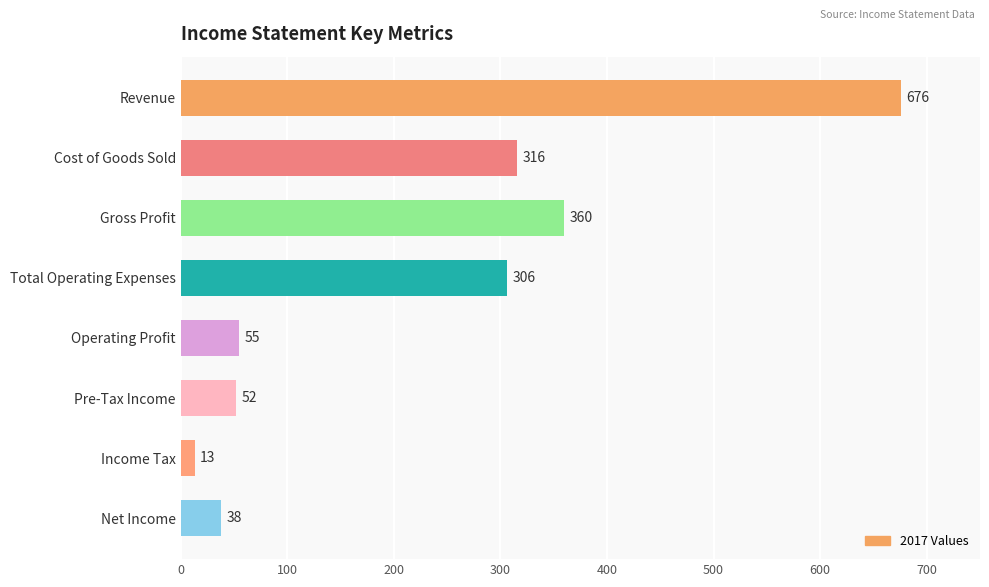

True or false: the data shows 360 at Gross Profit.

True